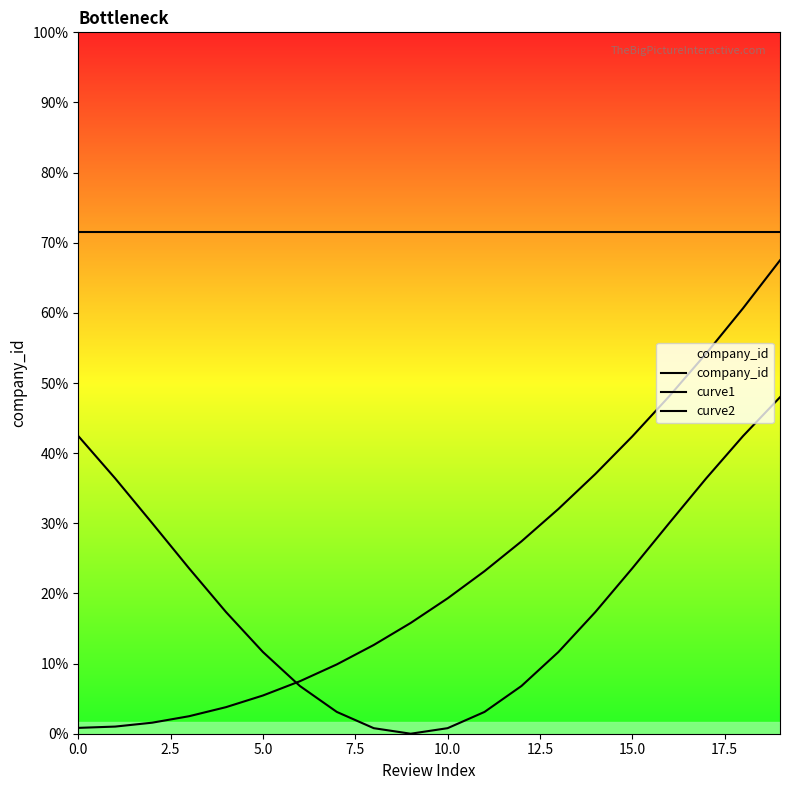

True or false: company_id and curve2 intersect in this chart.

False